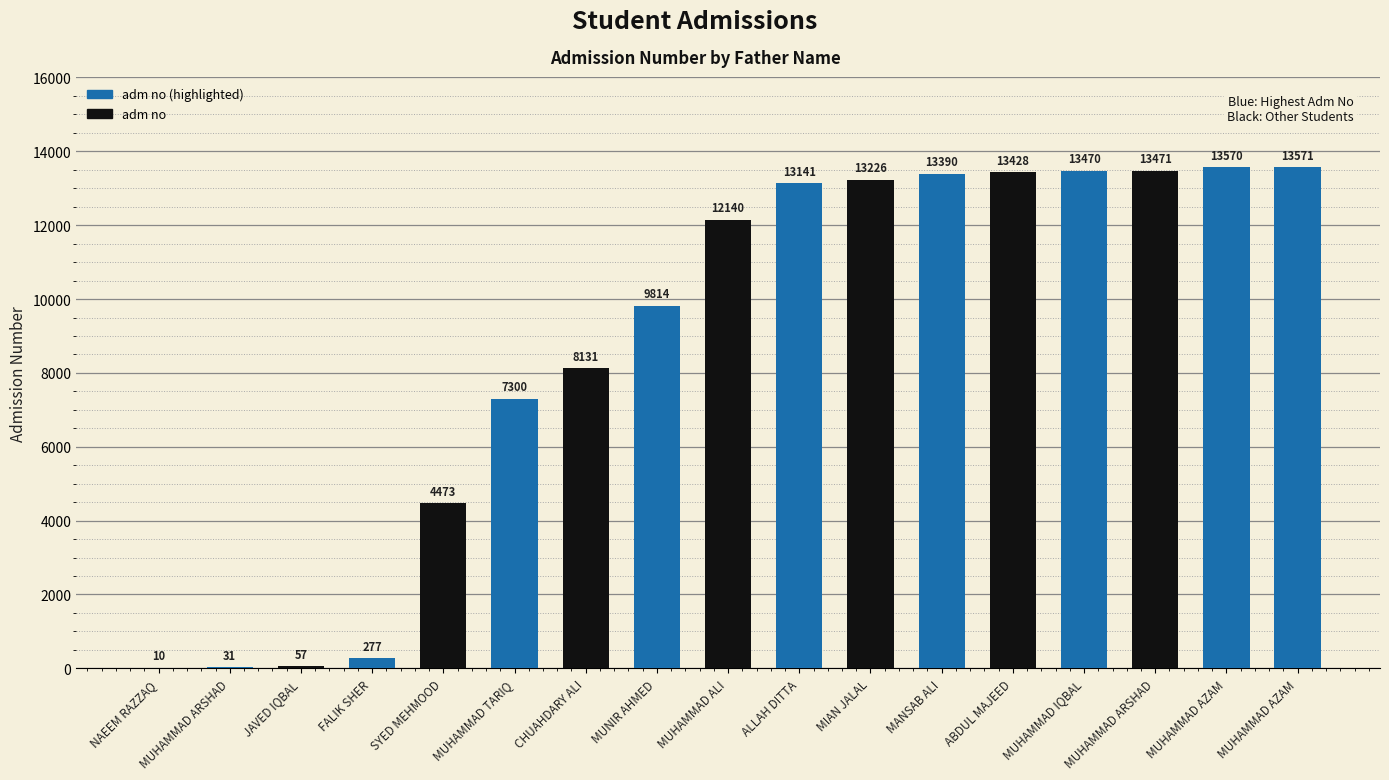

What is the sum of the values at NAEEM RAZZAQ and MUNIR AHMED?

9824